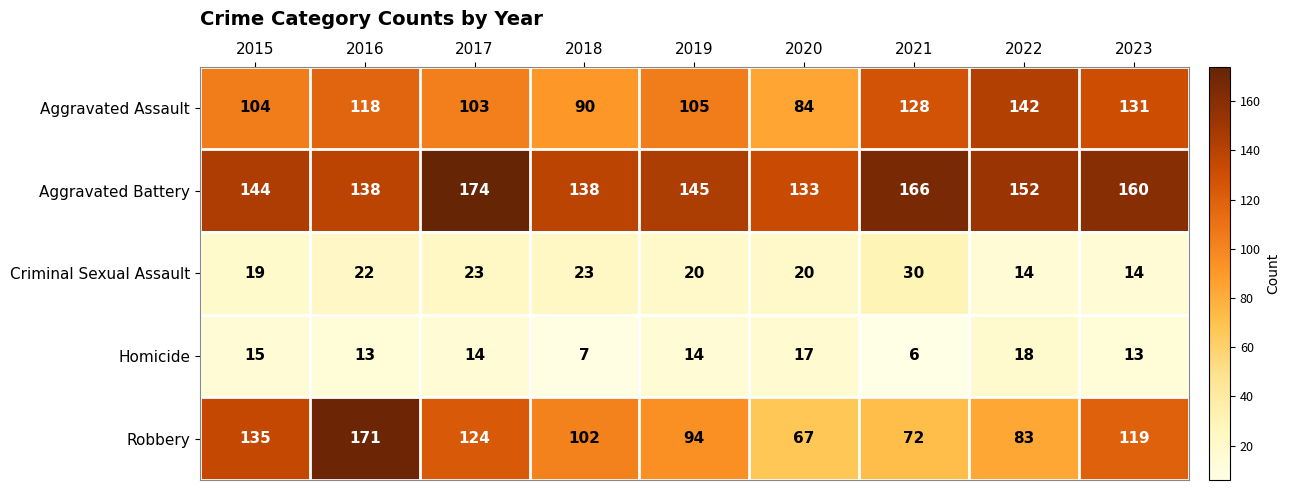

What is the difference between the maximum and minimum values in the Robbery series?

104